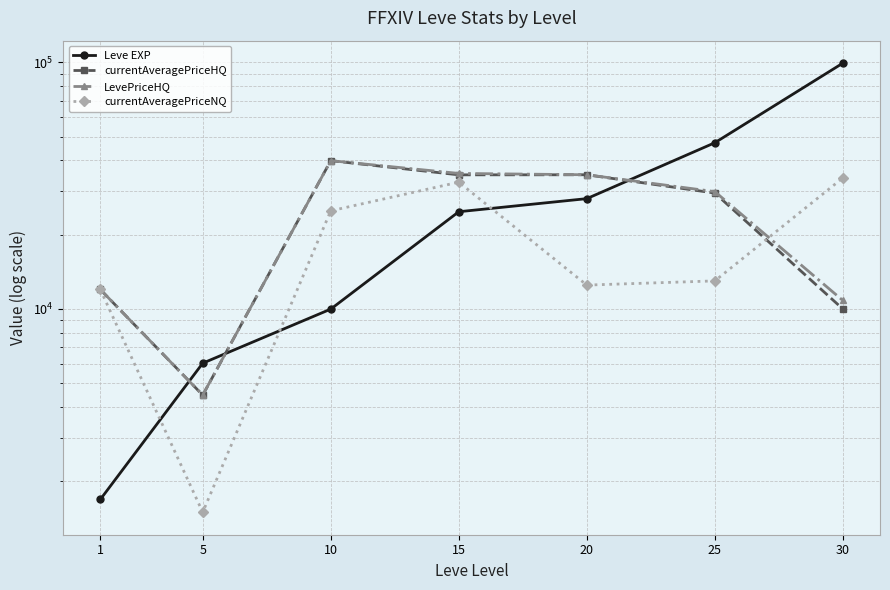

What is the difference between the highest and lowest values at 20?

22500